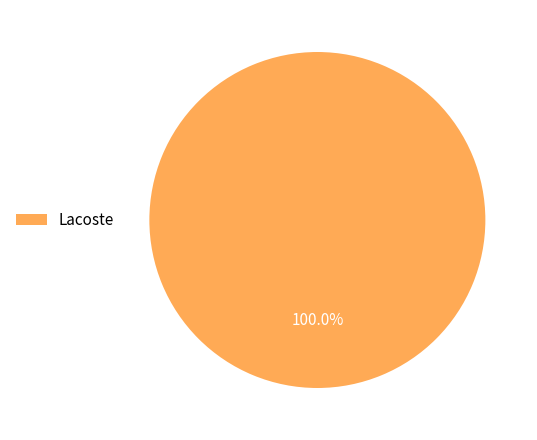

Rank the categories by value from highest to lowest.

Lacoste